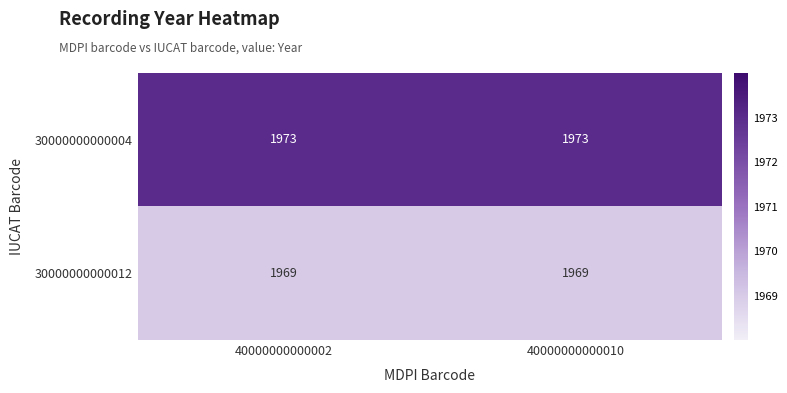

True or false: 30000000000012 has a value of 1969 at 40000000000002.

True